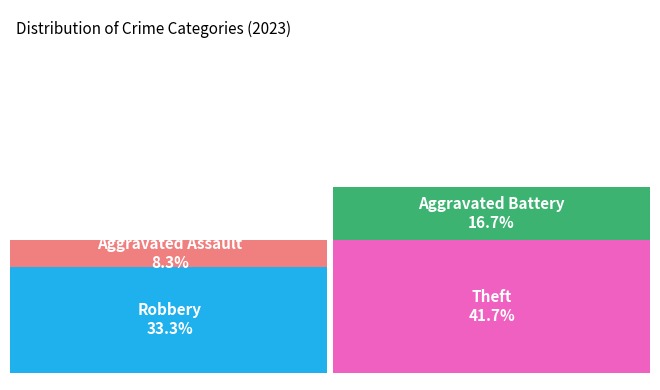

What is the smallest slice in the pie chart?

Aggravated Assault